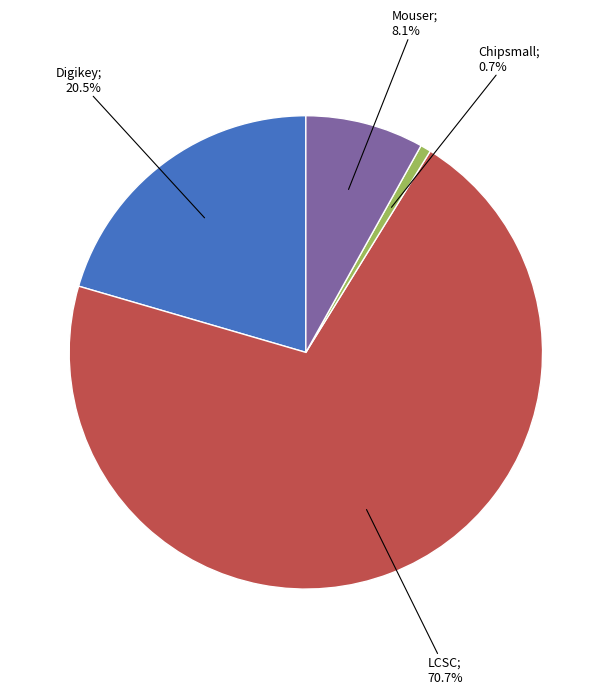

Does any single category account for the majority?

Yes